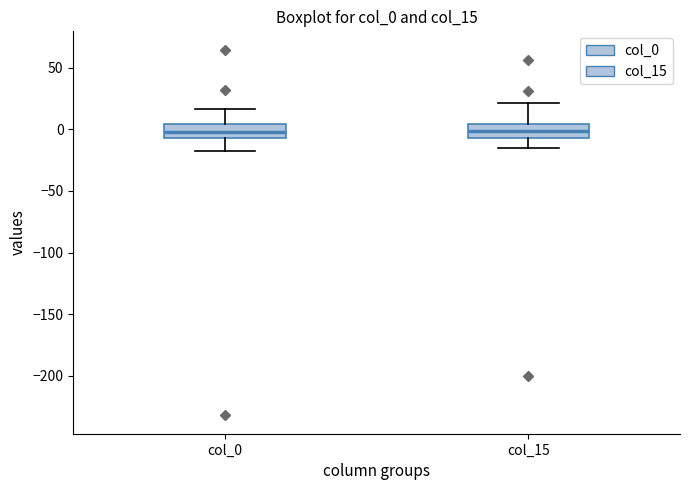

Where does the upper whisker of the box for col_0 end on the y-axis? The values are not printed on the chart, so give them approximately, as read against the axis.

15